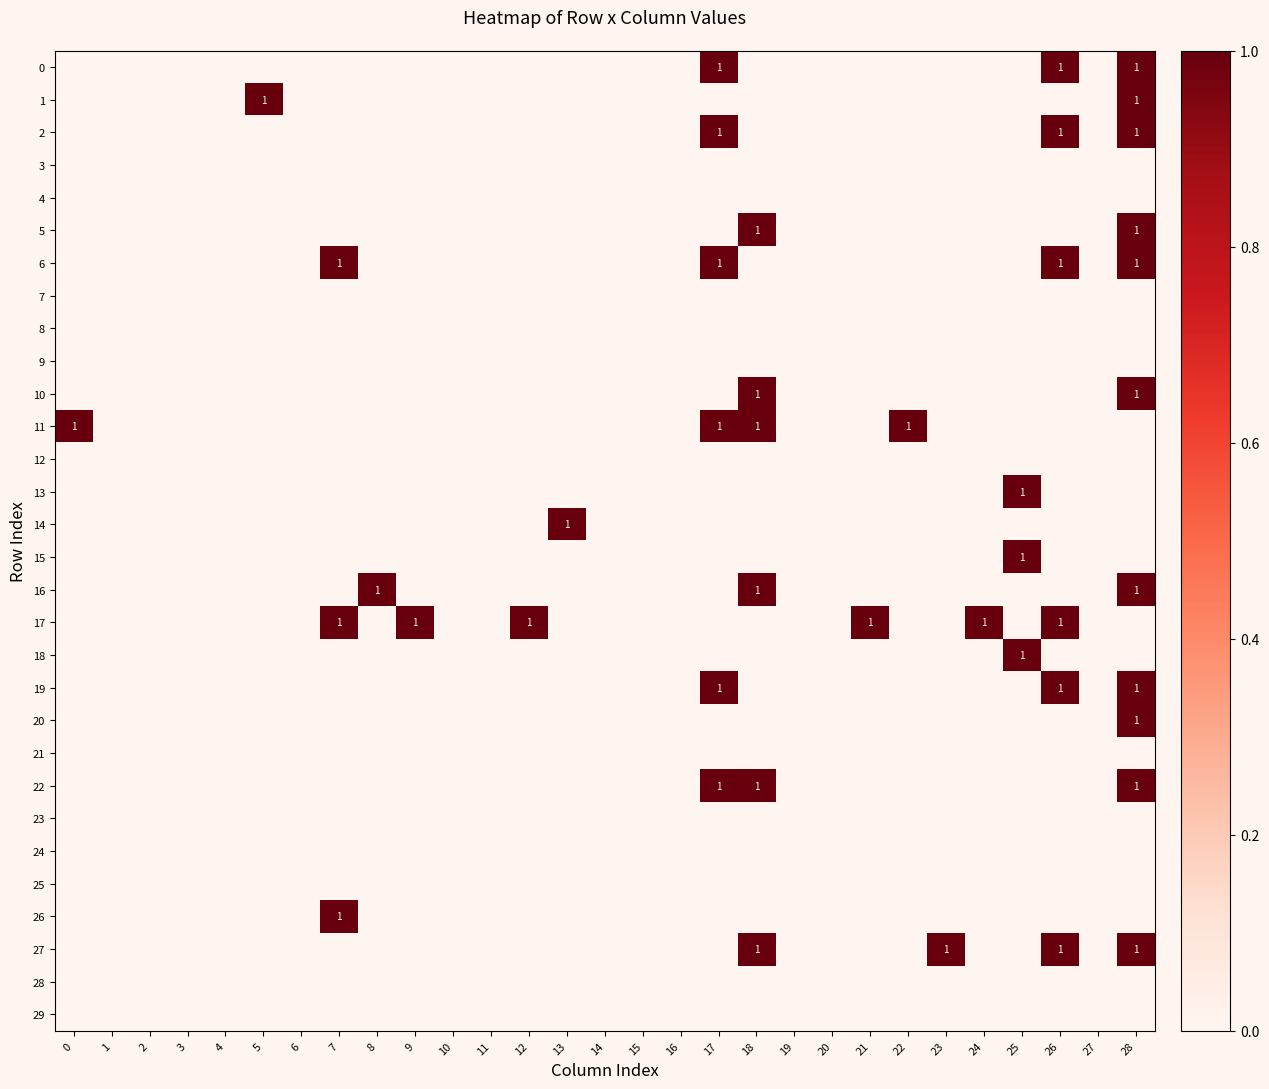

Which has a higher value, 17 or 23?

17